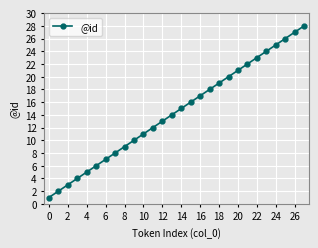

True or false: the data has more than 0 interior local peaks.

False